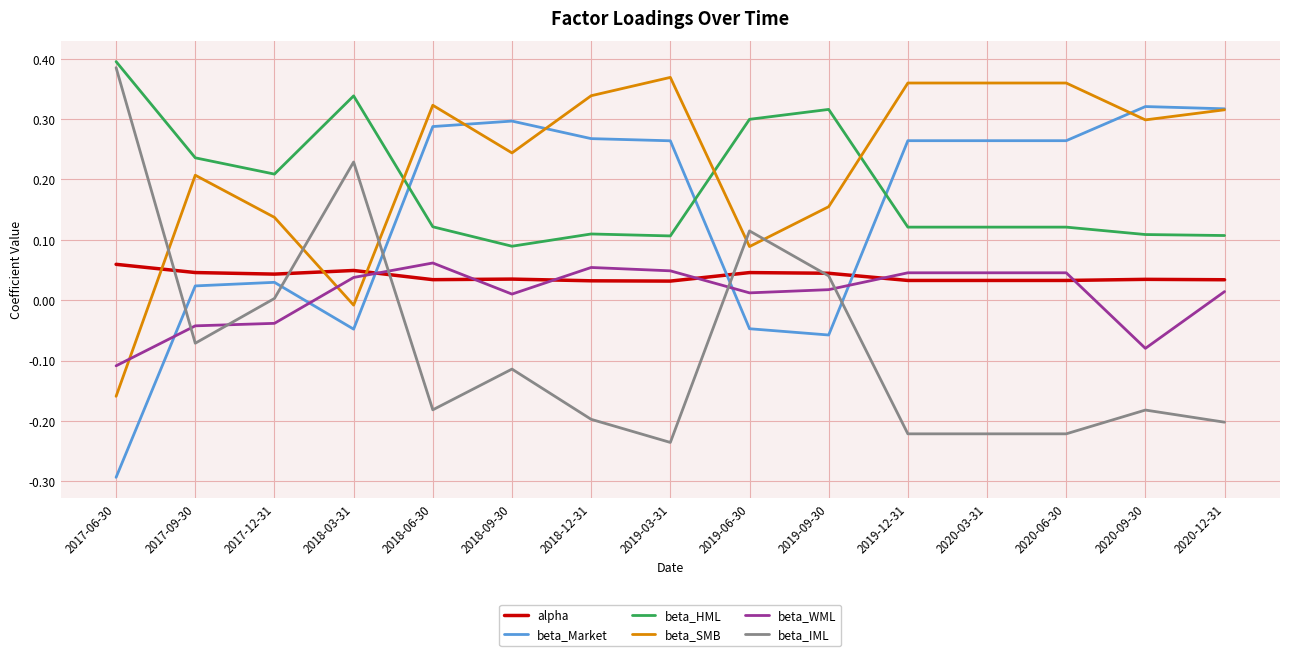

Is the value of beta_IML at 2020-09-30 greater than the value of beta_WML at 2018-12-31?

No